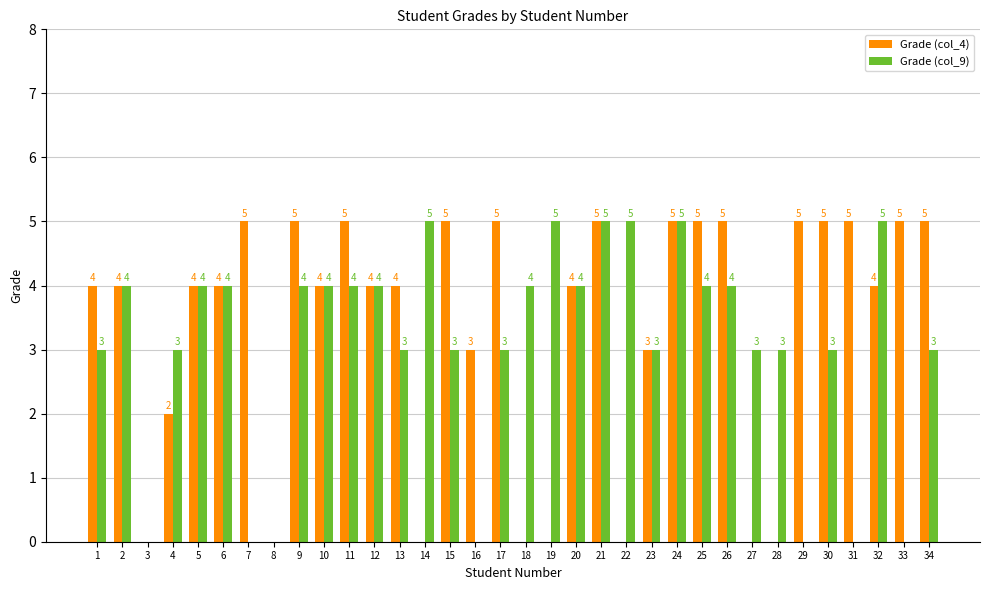

Is it true that Grade (col_4) equals 3 at 16?

True